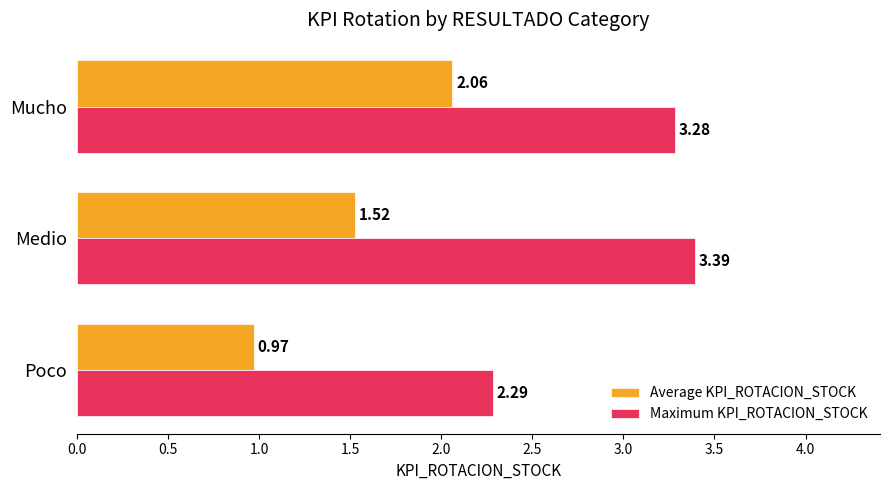

Where is Maximum KPI_ROTACION_STOCK nearest to the value 2?

Poco